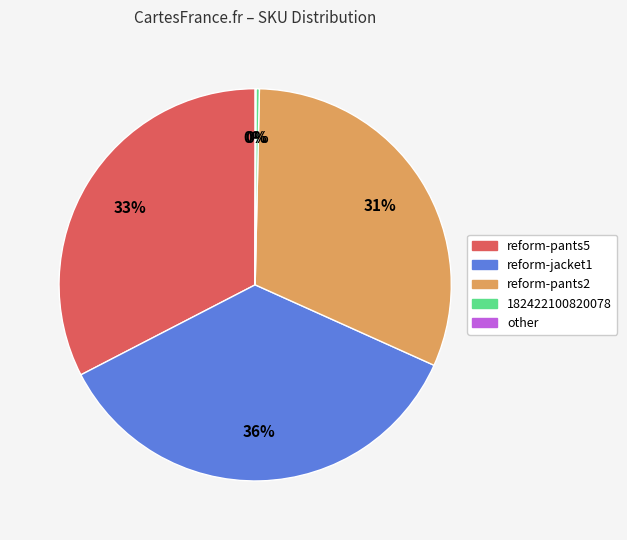

Approximately how many times larger is the value at reform-pants5 compared to reform-jacket1?

0.9